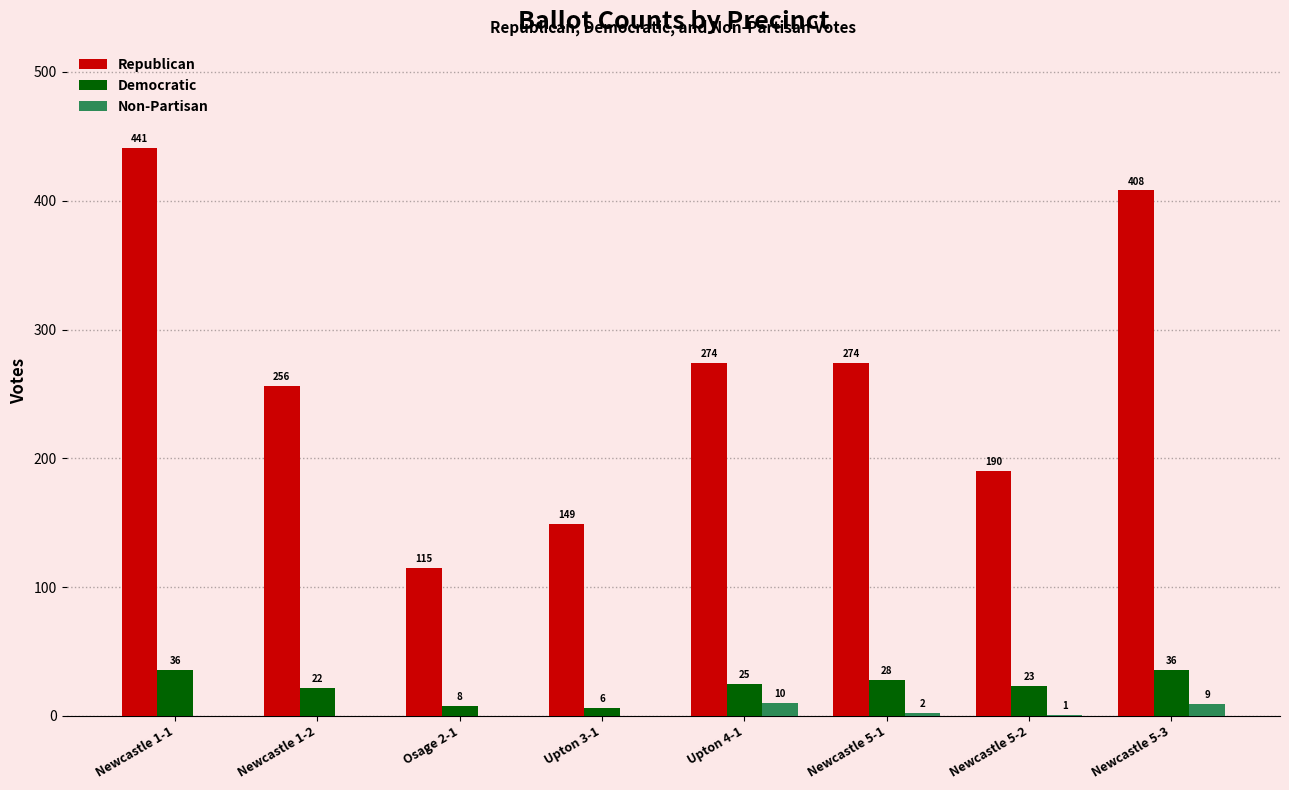

What is the difference between the Non-Partisan values at Upton 3-1 and Newcastle 5-2?

1